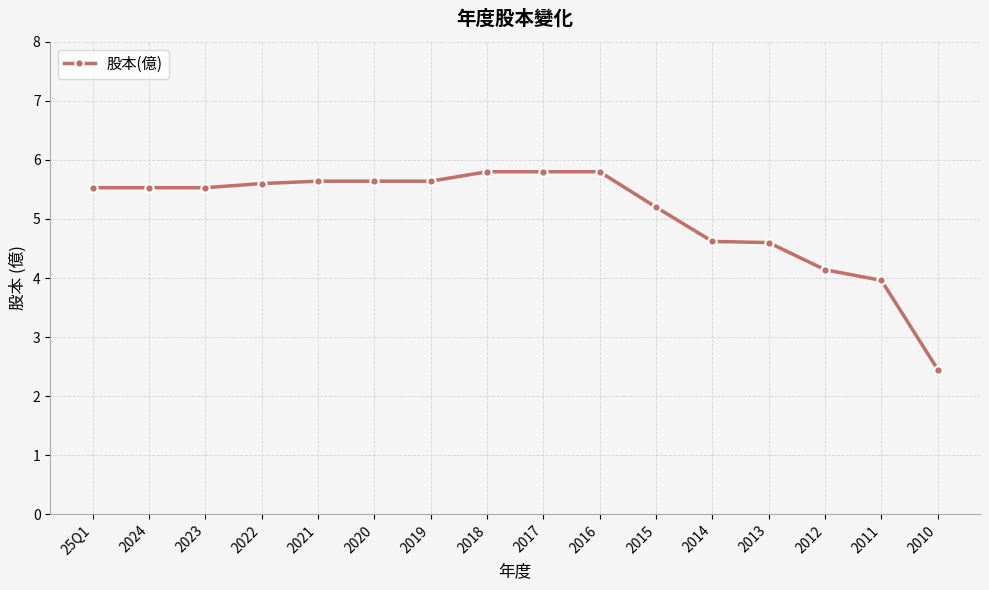

What is the change in value from 2022 to 2017?

+0.2